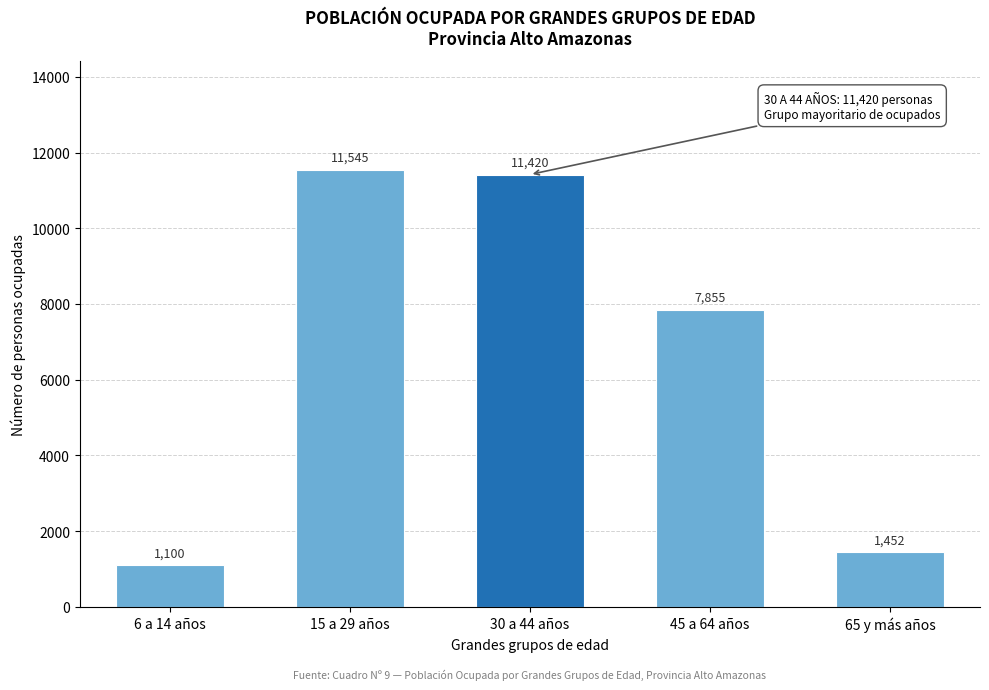

Reading right to left, transcribe all the data shown in this chart.

1452	7855	11420	11545	1100